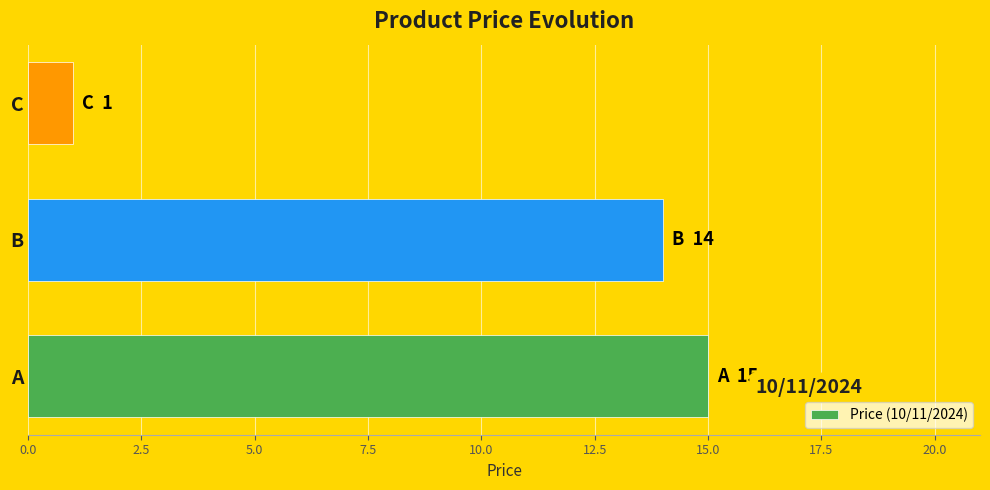

Does the chart contain any negative values?

No